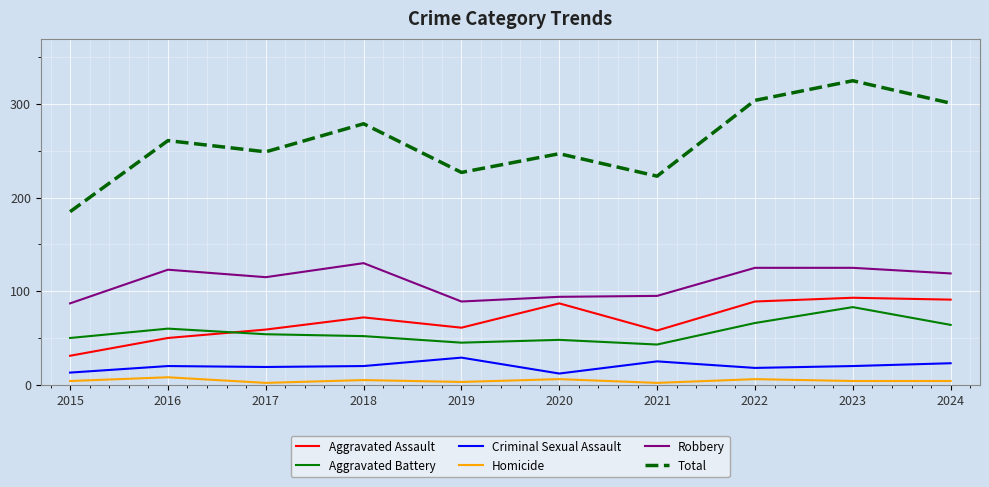

What is the maximum value for Total?

325